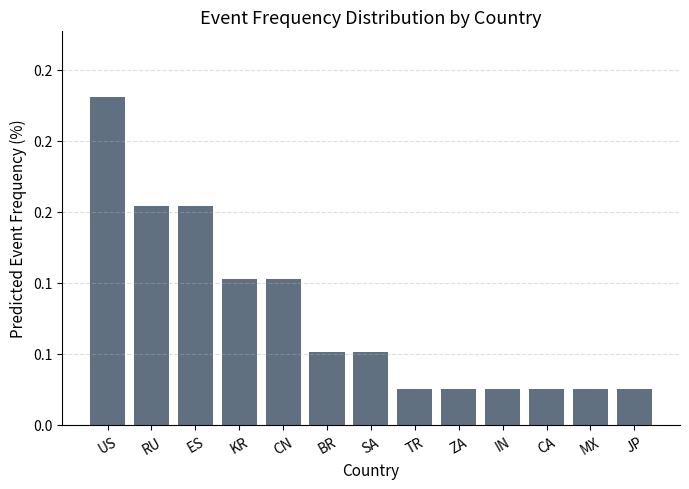

List the labels in order of value, largest first.

US, RU, ES, KR, CN, BR, SA, TR, ZA, IN, CA, MX, JP